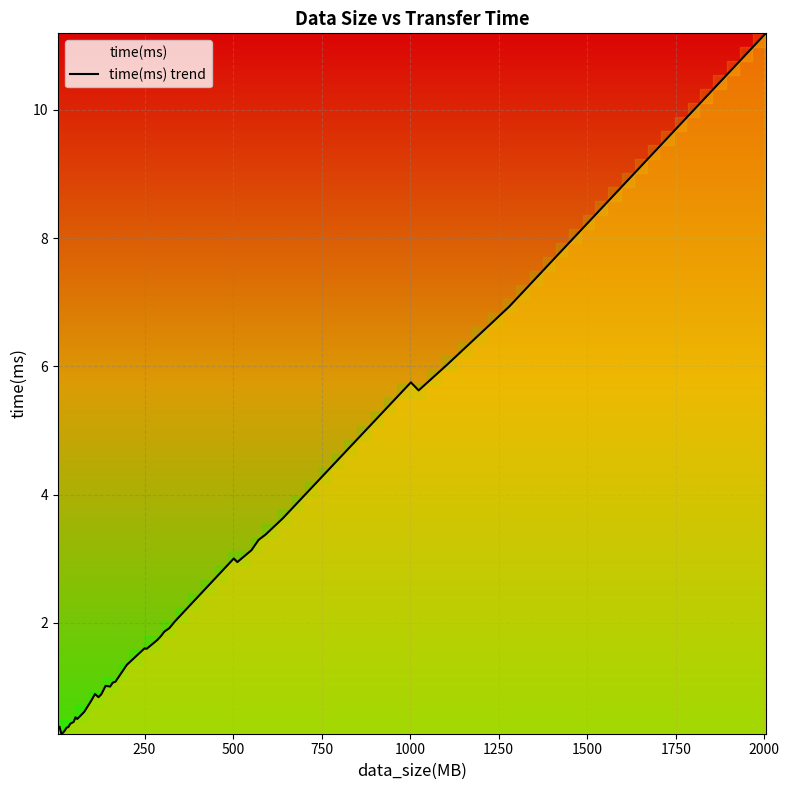

What is the minimum value shown in the chart?

0.3